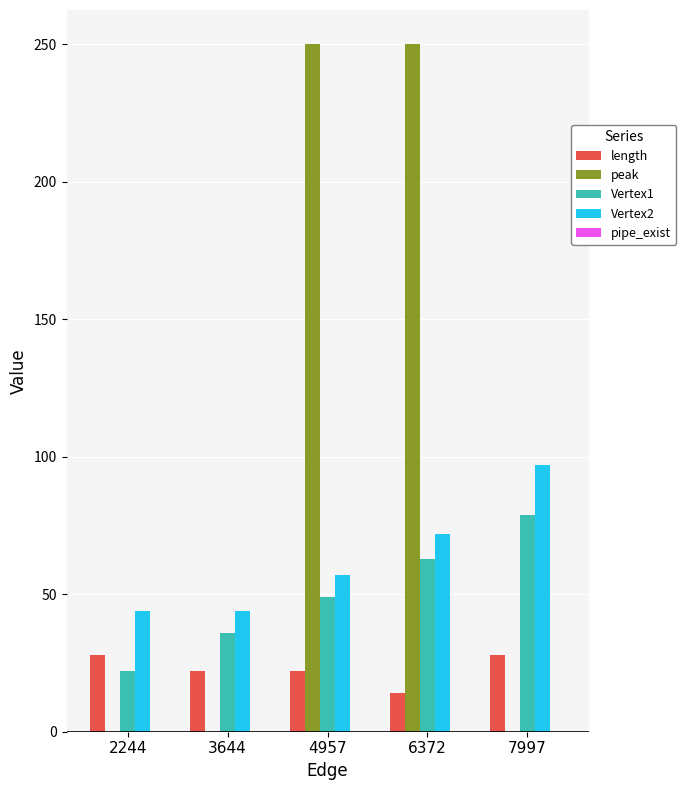

What is the highest value of the Vertex2 series?

97